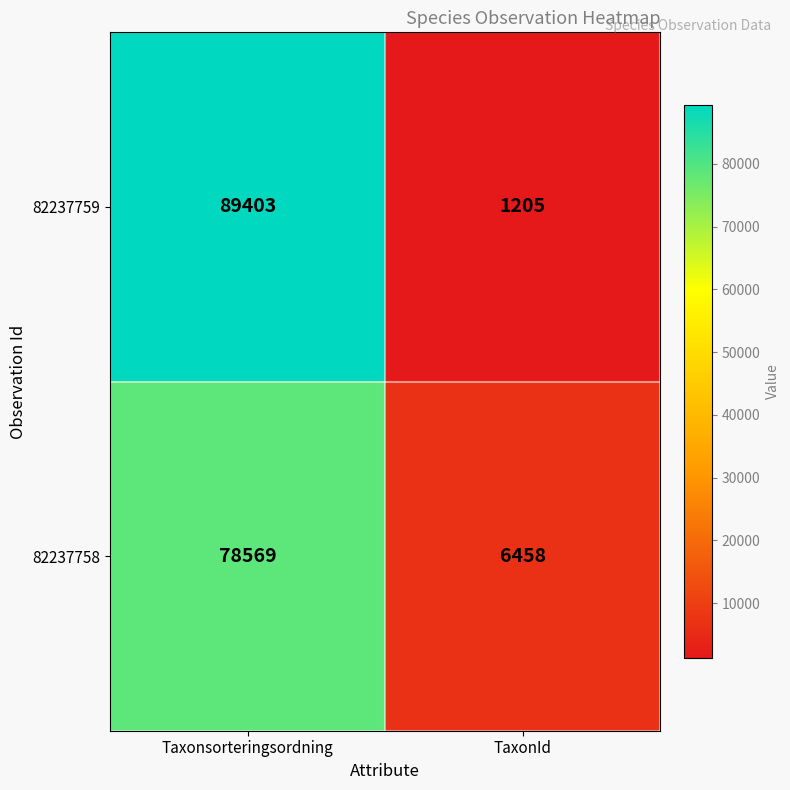

Reading right to left, what are all the values shown in this chart?

82237759: TaxonId=1205	Taxonsorteringsordning=89403
82237758: TaxonId=6458	Taxonsorteringsordning=78569